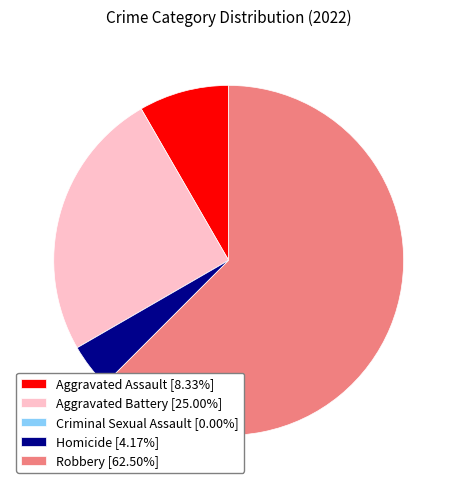

Is the sum of Homicide [4.17%] and Robbery [62.50%] greater than half?

Yes